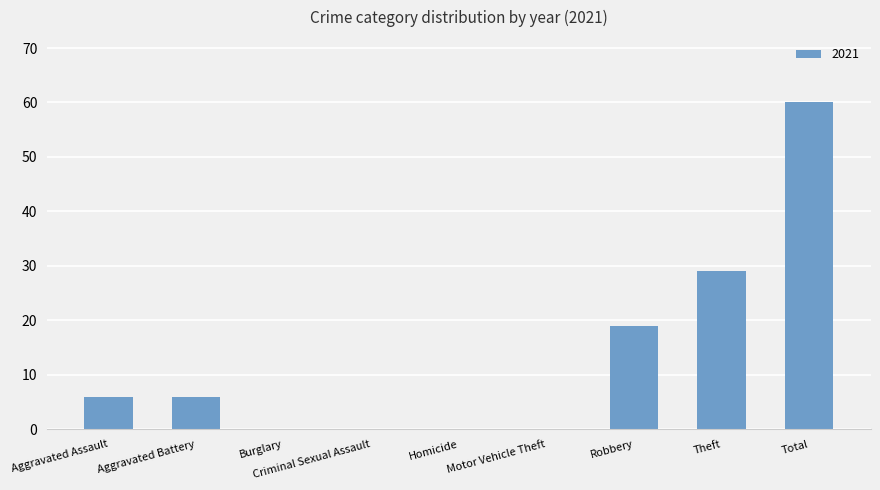

How many distinct data groups are displayed?

1